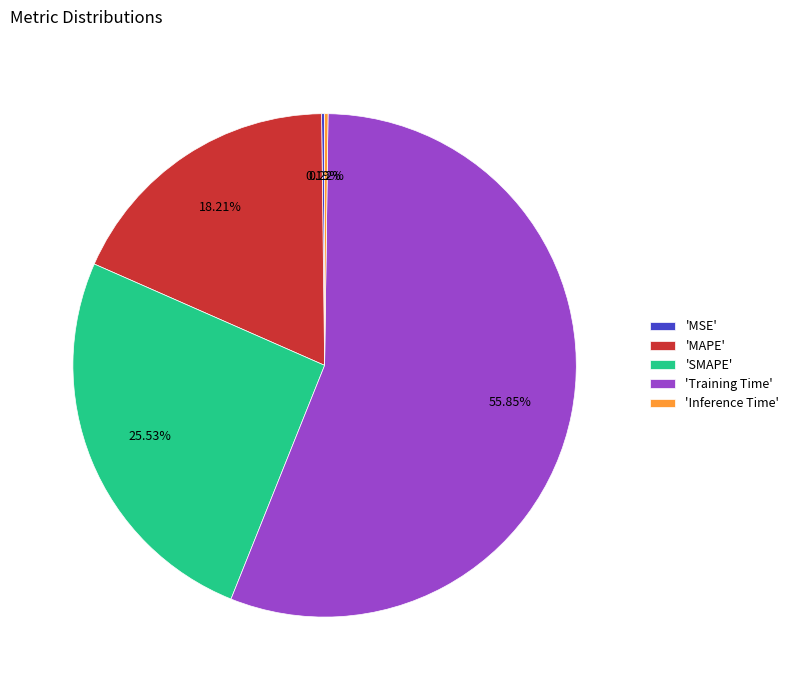

Which slice represents more than half of the pie?

'Training Time'